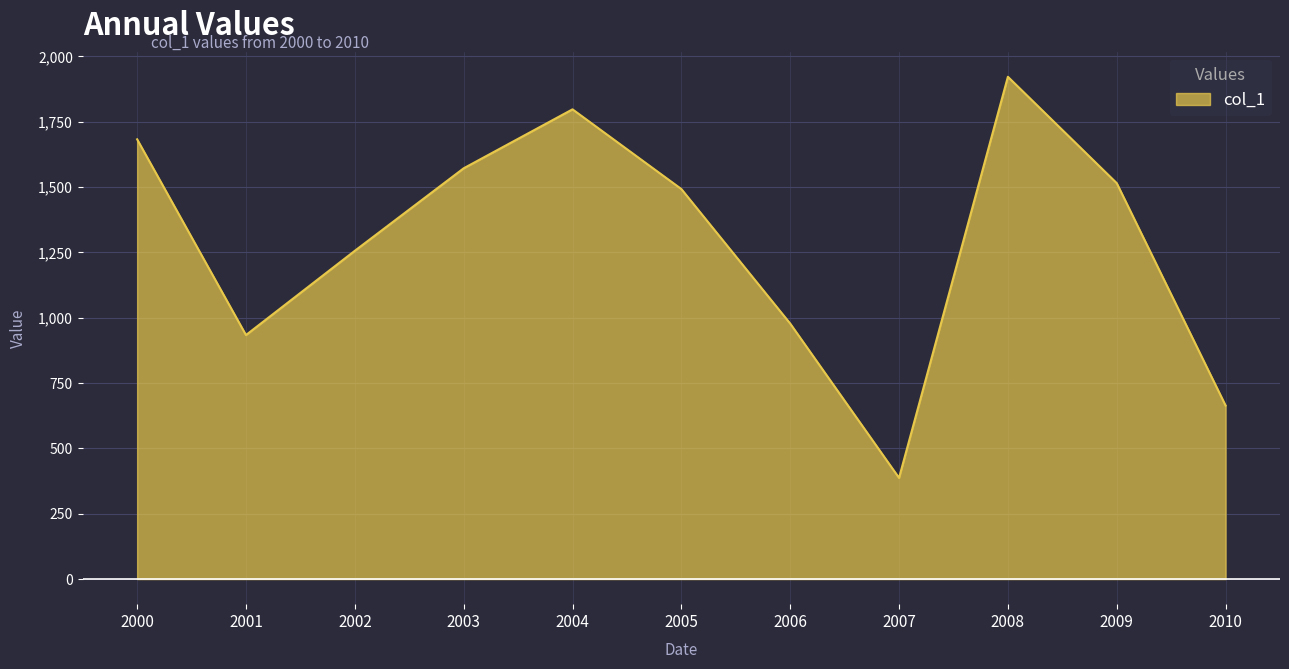

Does the chart have visible grid lines?

Yes